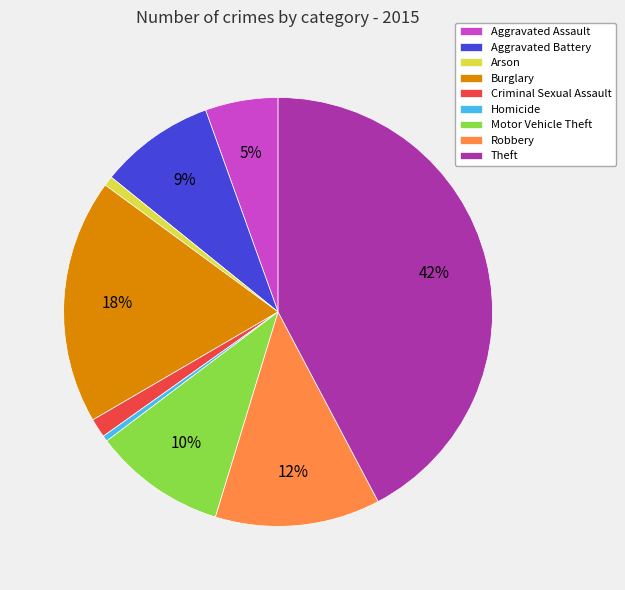

Does any single category account for the majority?

No